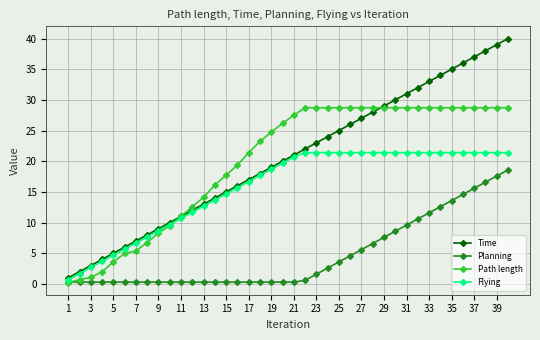

What is the value of the Time point at the 28th from the left?

28.0